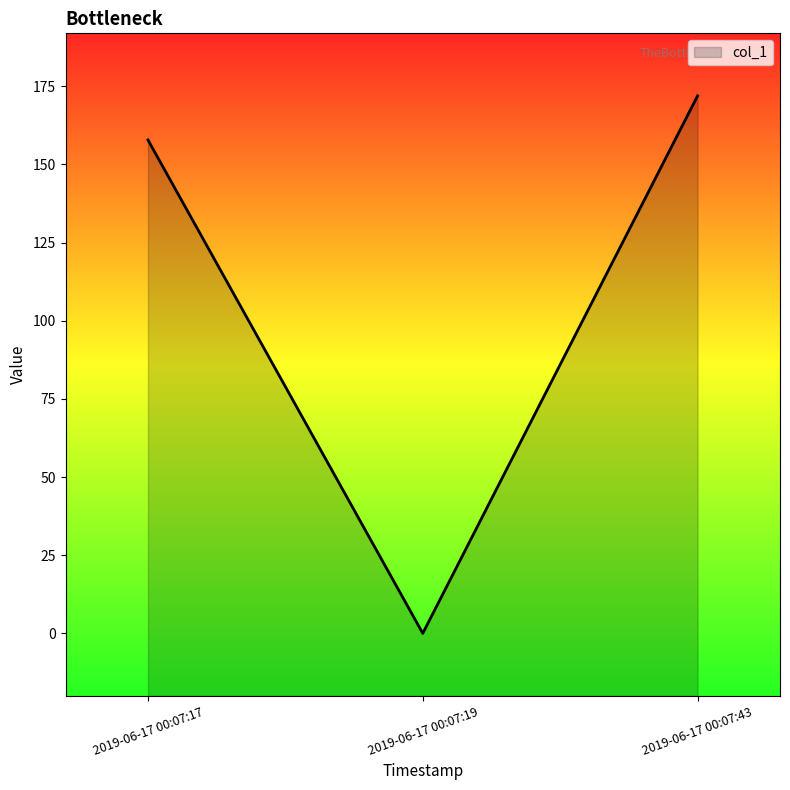

How many lines are shown in the chart?

1